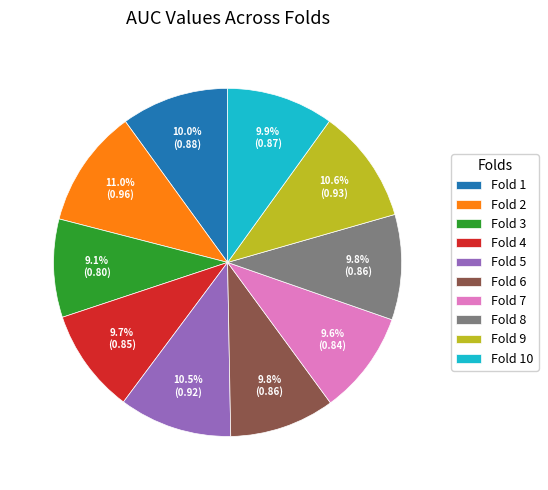

To the nearest percent, what is the combined percentage of Fold 3 and Fold 10?

19%